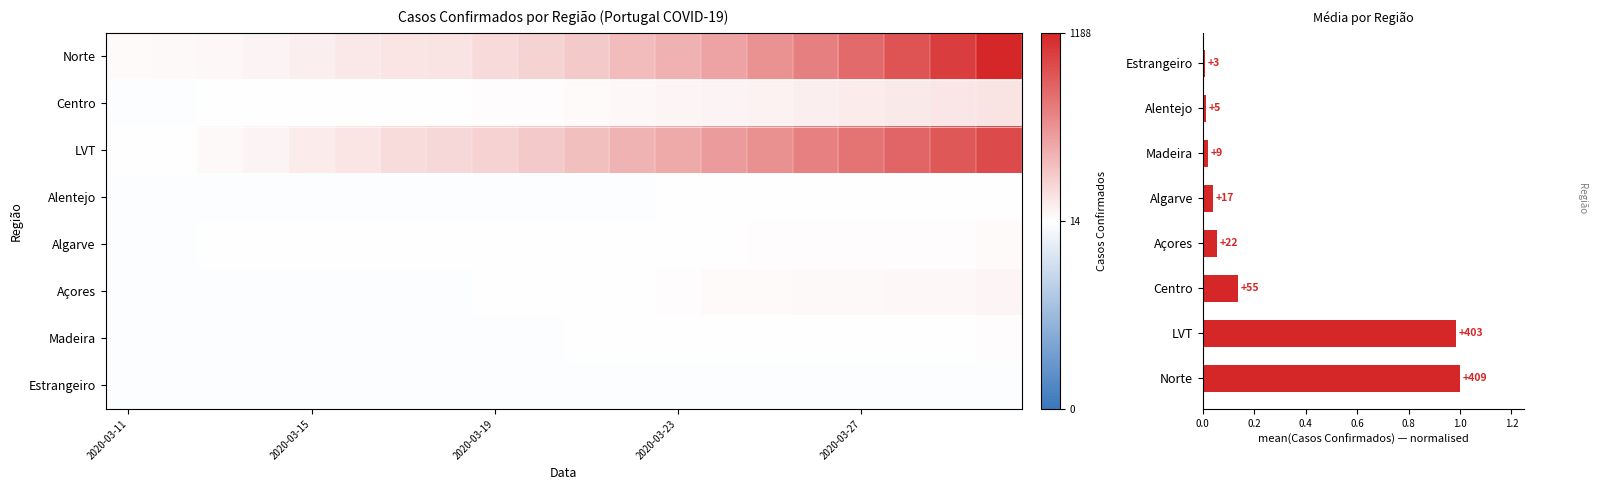

Between 2020-03-16 and 2020-03-24, which series saw the biggest shift?

LVT